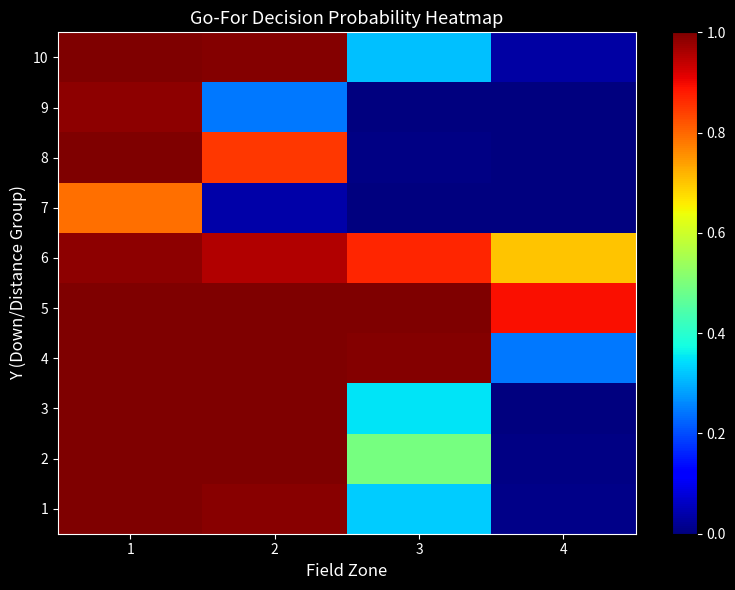

At how many categories does at least one series exceed 0?

4